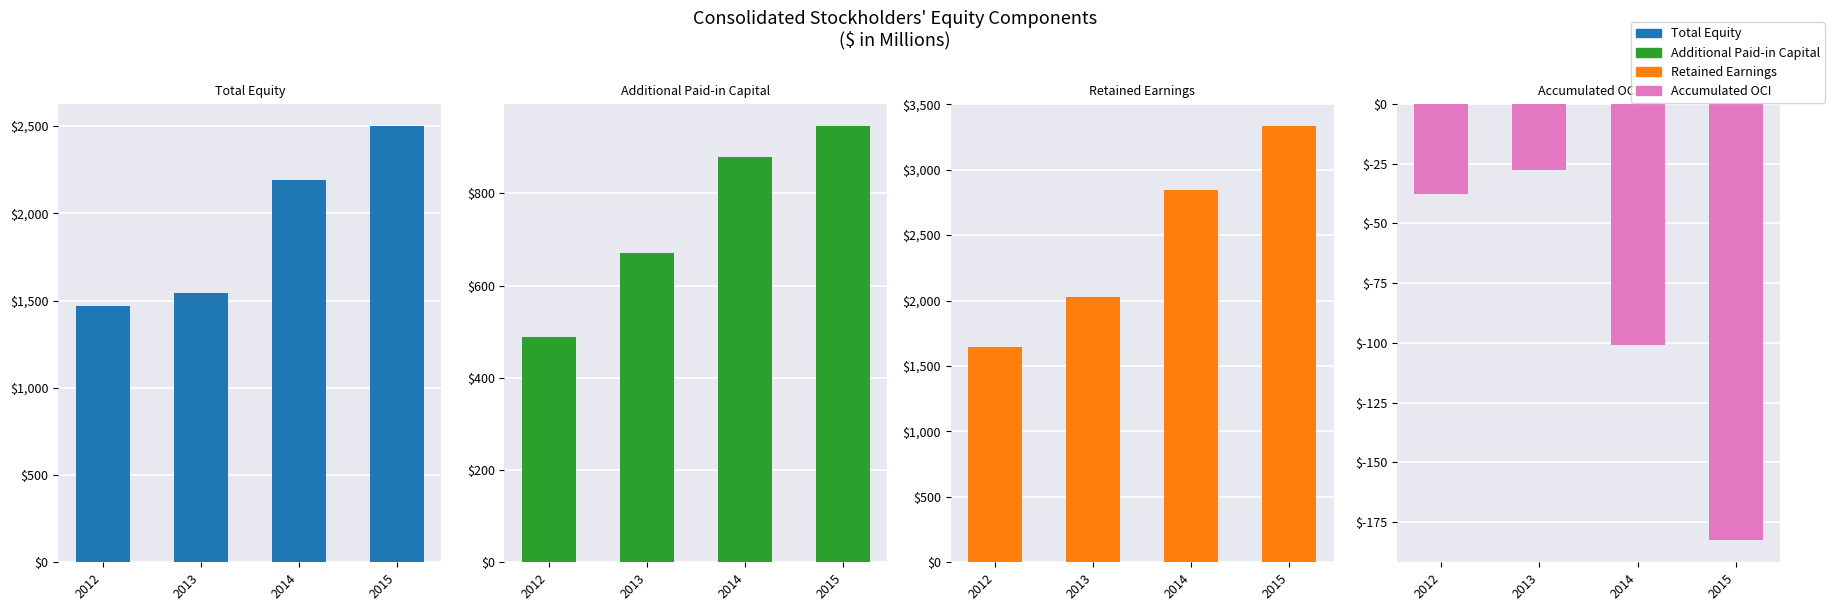

Which series has the widest spread of values?

Retained Earnings